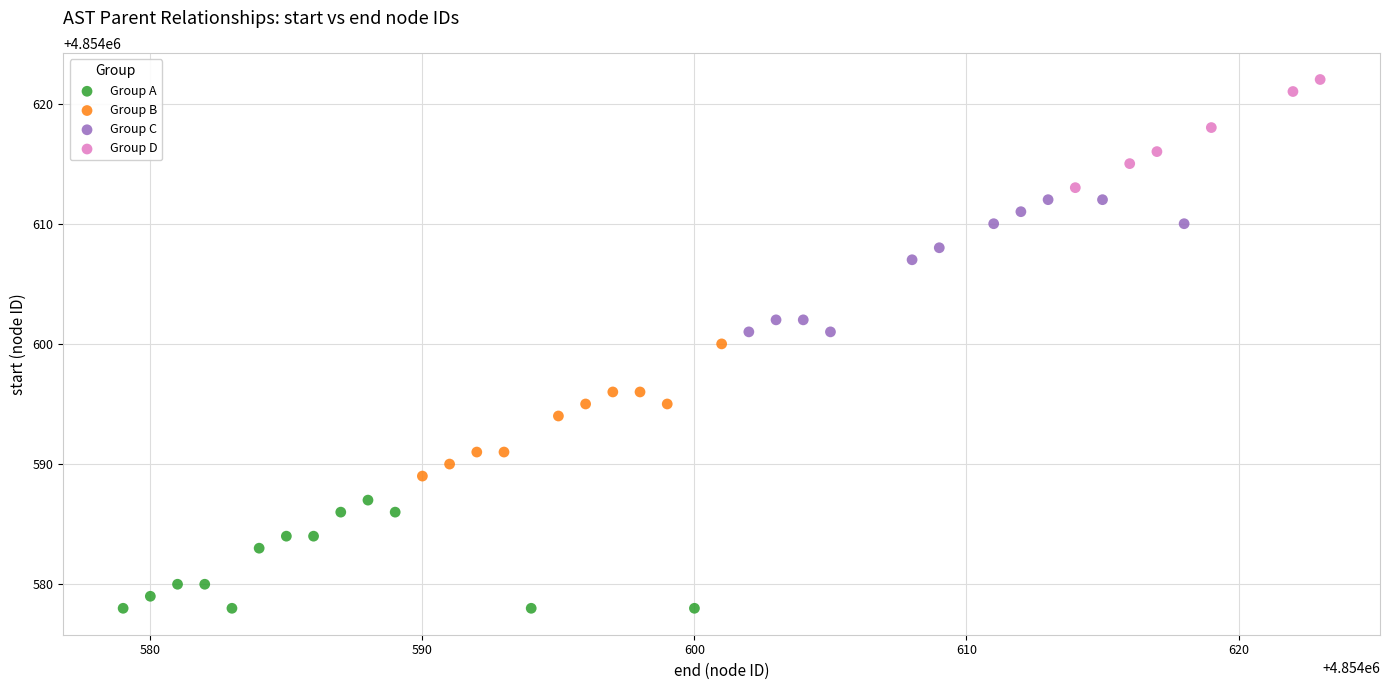

Which series reaches the minimum Y coordinate?

Group A